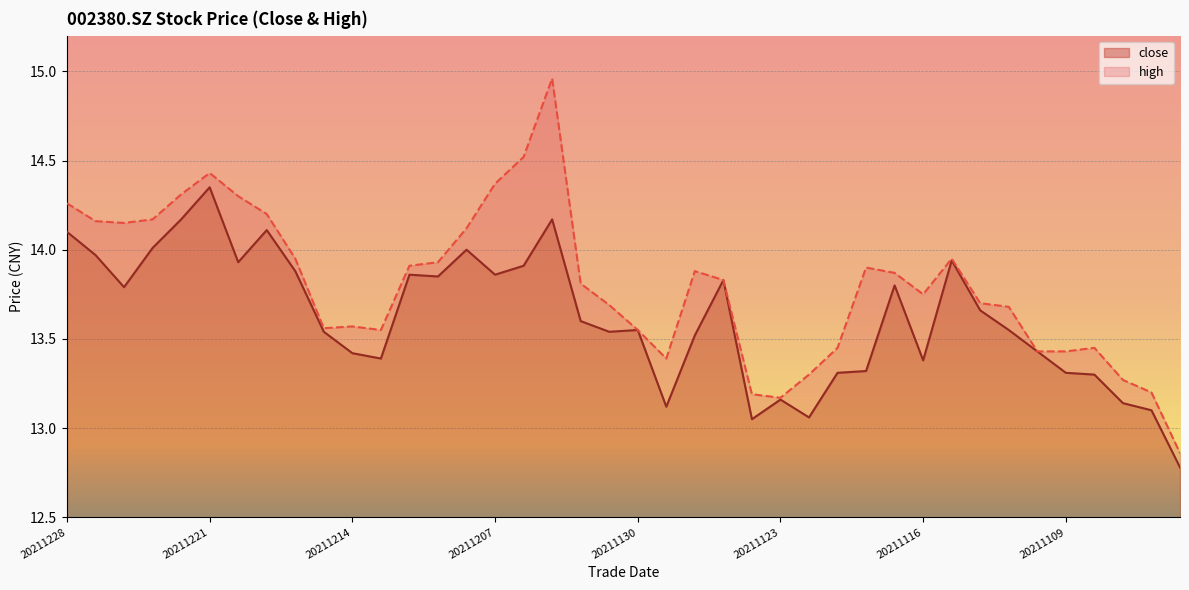

What are all the series names shown in the legend?

close, high